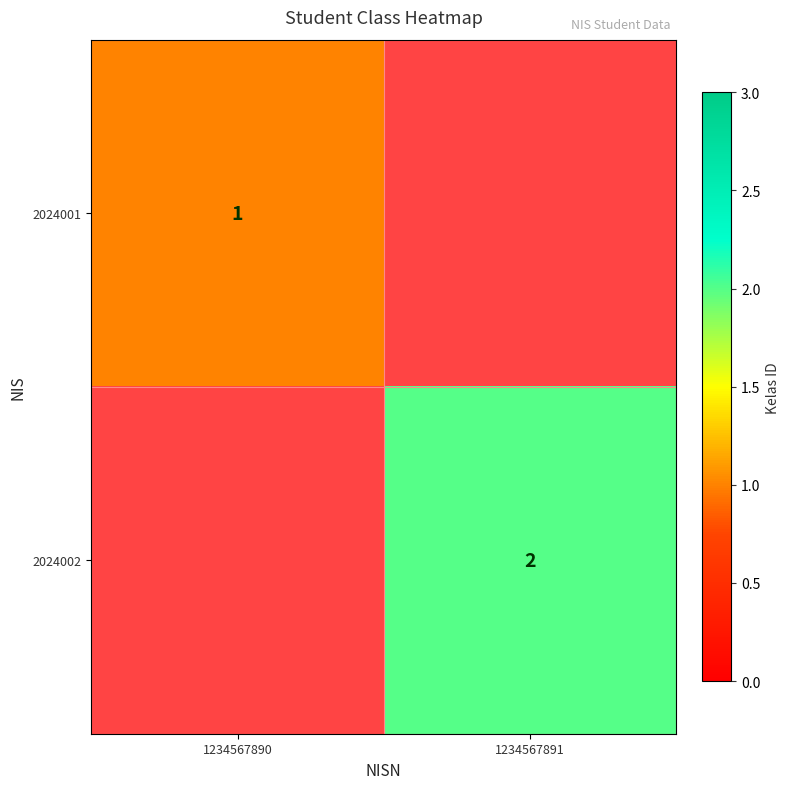

The value of 2024001 at 1234567890 is 1. True or false?

True